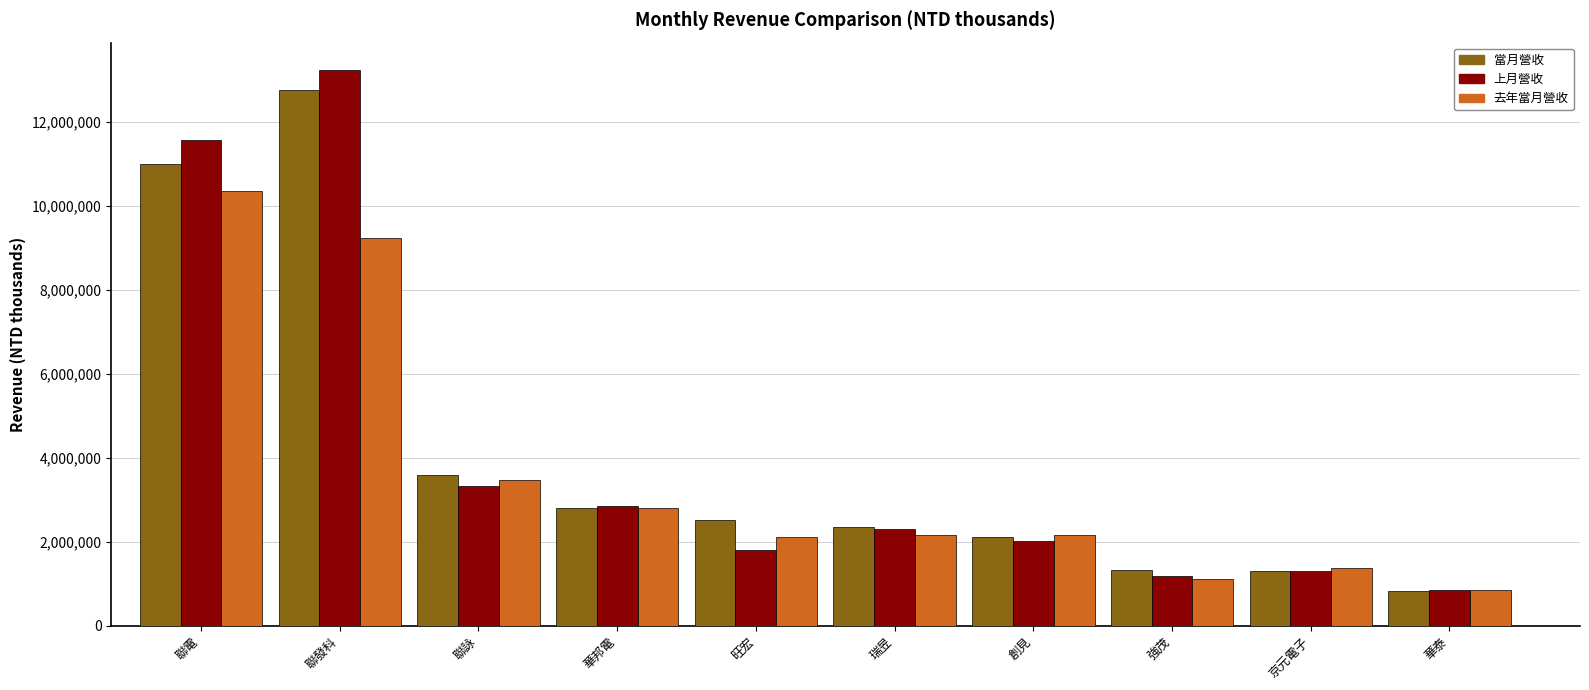

What are all the series names shown in the legend?

當月營收, 上月營收, 去年當月營收